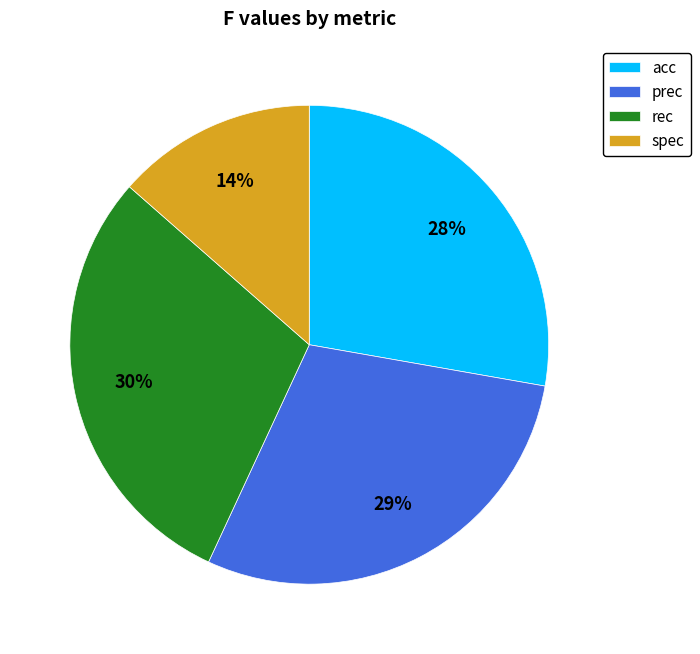

Between acc and prec, which is larger?

prec